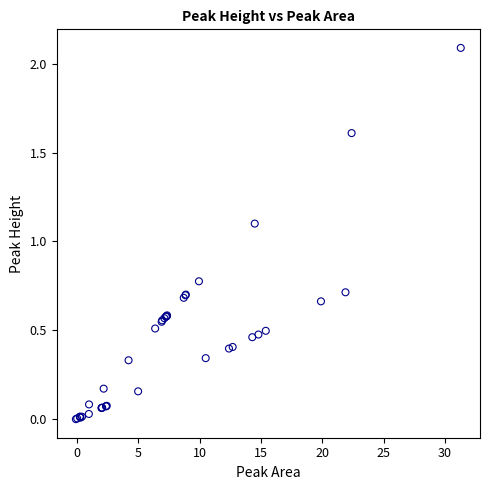

What Y value in the scatter plot is closest to 1?

1.1